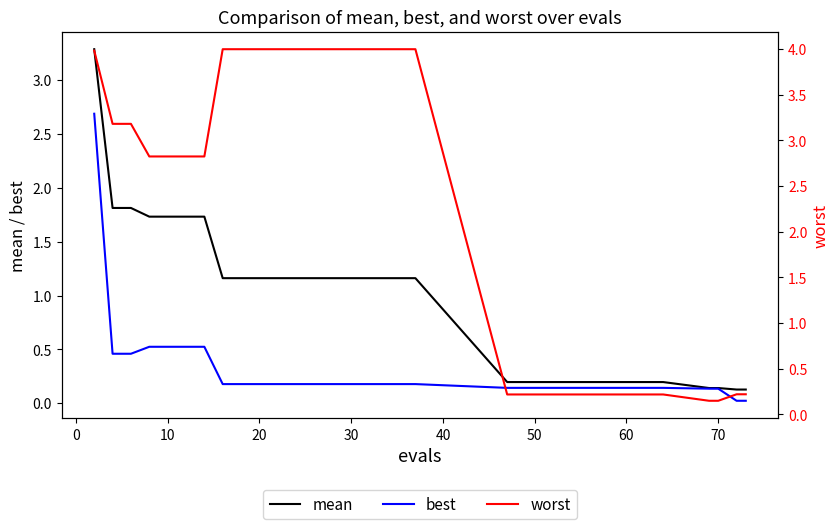

Reading right to left, transcribe all the data shown in this chart.

mean: 0.1	0.1	0.1	0.1	0.2	0.2	0.2	0.2	0.2	0.2	0.2	0.2	0.2	0.2	1.2	1.2	1.2	1.2	1.2	1.2	1.2	1.2	1.2	1.2	1.2	1.2	1.2	1.7	1.7	1.7	1.7	1.8	1.8	3.3
best: 0.0	0.0	0.1	0.1	0.1	0.1	0.1	0.1	0.1	0.1	0.1	0.1	0.1	0.1	0.2	0.2	0.2	0.2	0.2	0.2	0.2	0.2	0.2	0.2	0.2	0.2	0.2	0.5	0.5	0.5	0.5	0.5	0.5	2.7
worst: 0.2	0.2	0.1	0.1	0.2	0.2	0.2	0.2	0.2	0.2	0.2	0.2	0.2	0.2	4.0	4.0	4.0	4.0	4.0	4.0	4.0	4.0	4.0	4.0	4.0	4.0	4.0	2.8	2.8	2.8	2.8	3.2	3.2	4.0